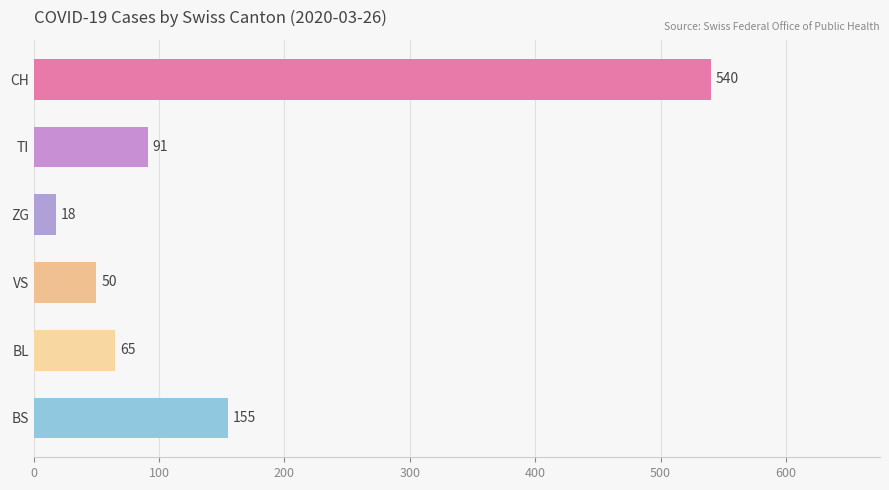

What is the label of the 5th bar from the top?

BL